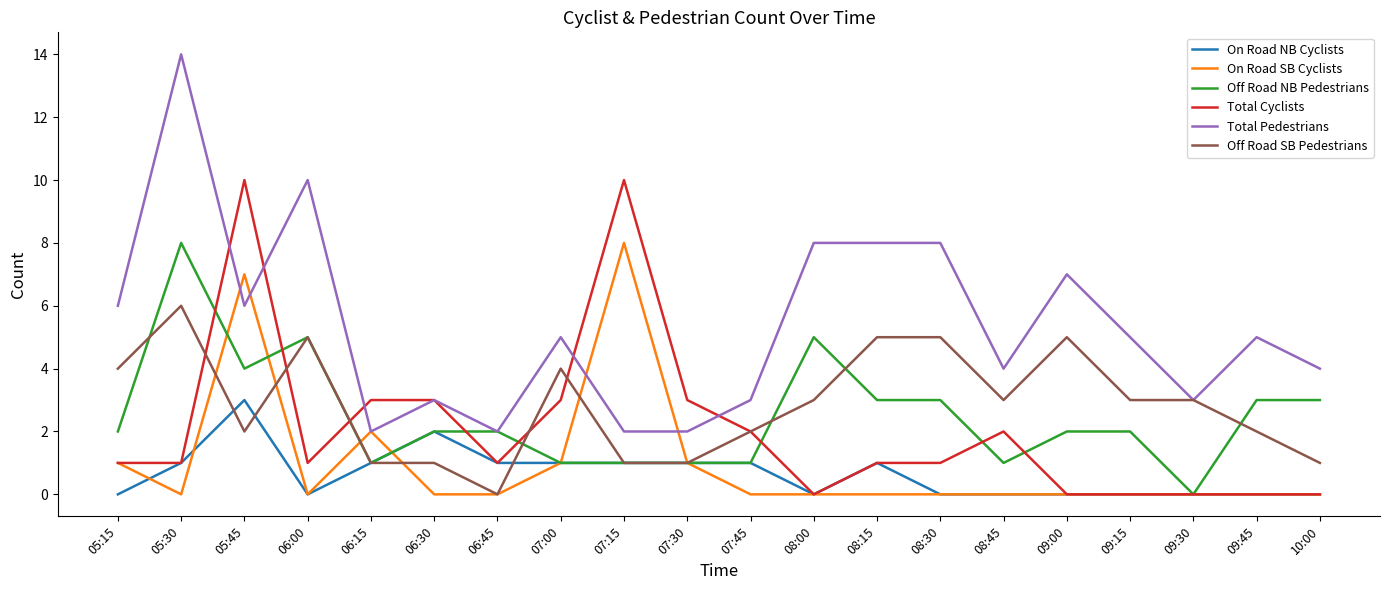

Is the value of On Road SB Cyclists at 09:00 greater than the value of Total Pedestrians at 09:00?

No